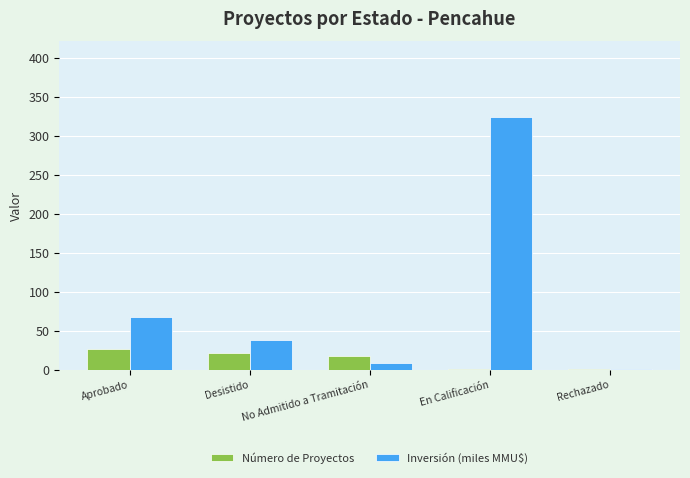

What is the total value across all series at No Admitido a Tramitación?

26.1